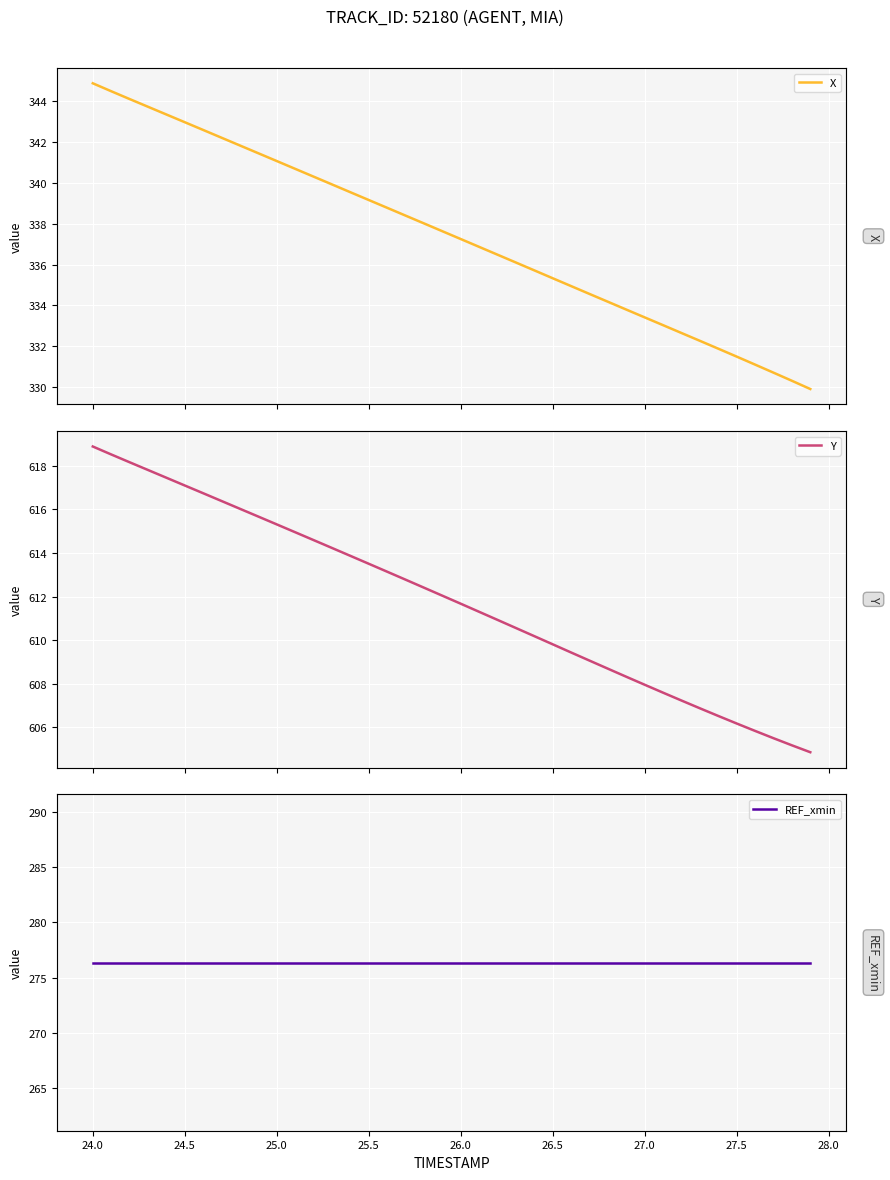

At how many categories does at least one series exceed 387?

40